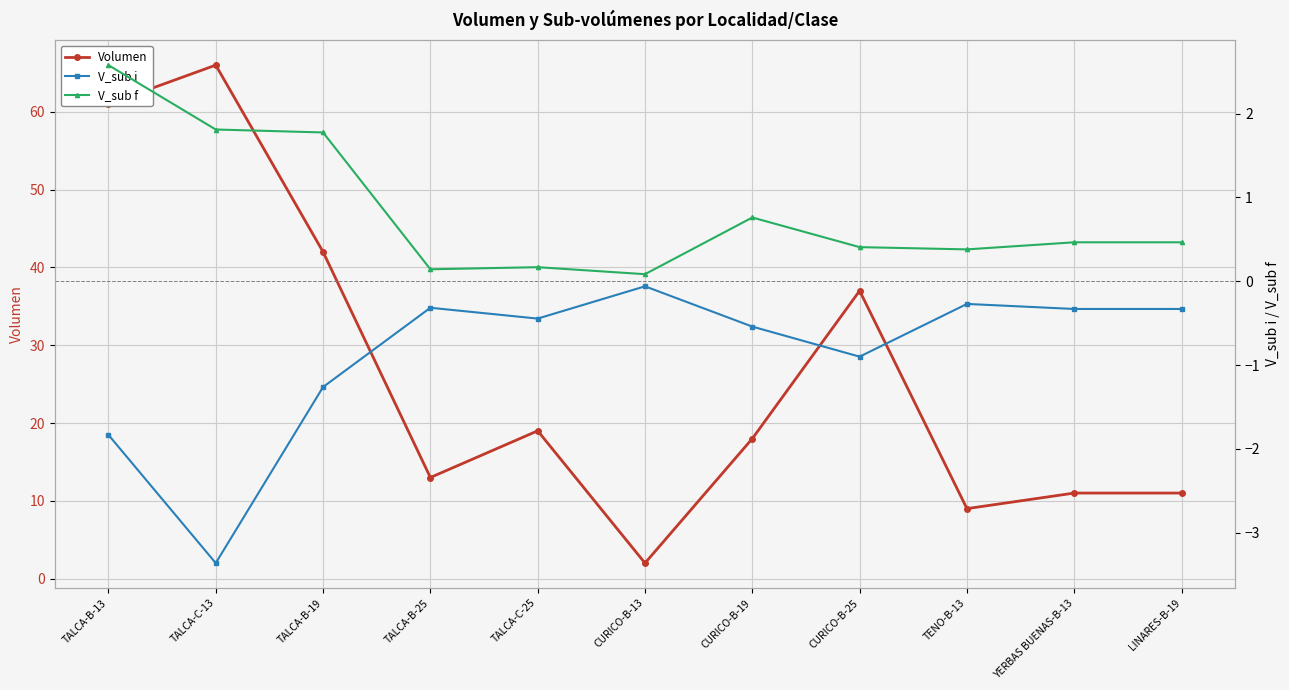

Which label corresponds to the largest value in the chart?

TALCA-C-13